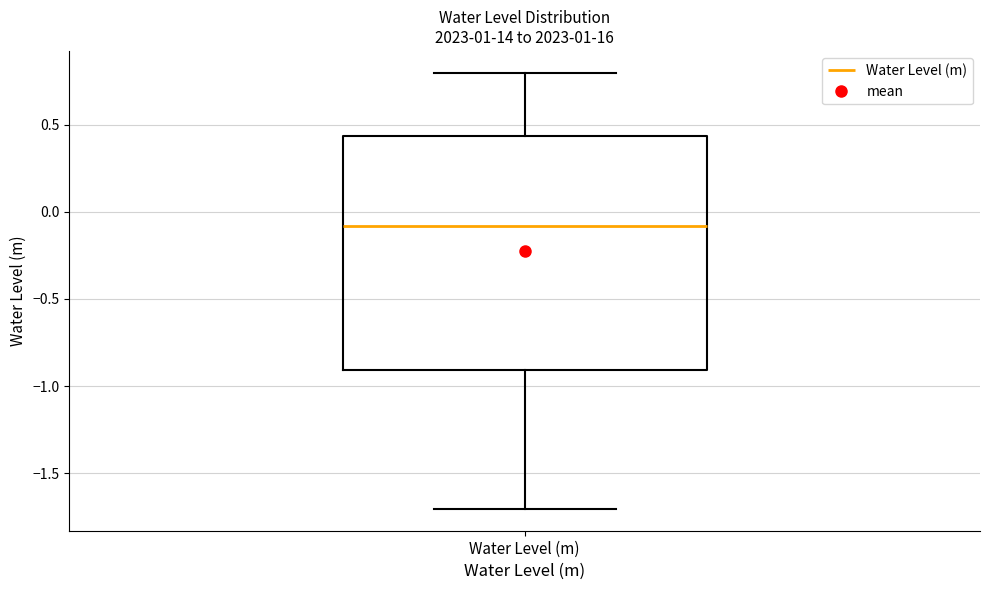

Where does the median line of the box for Water Level (m) sit on the y-axis? The values are not printed on the chart, so give them approximately, as read against the axis.

-0.10